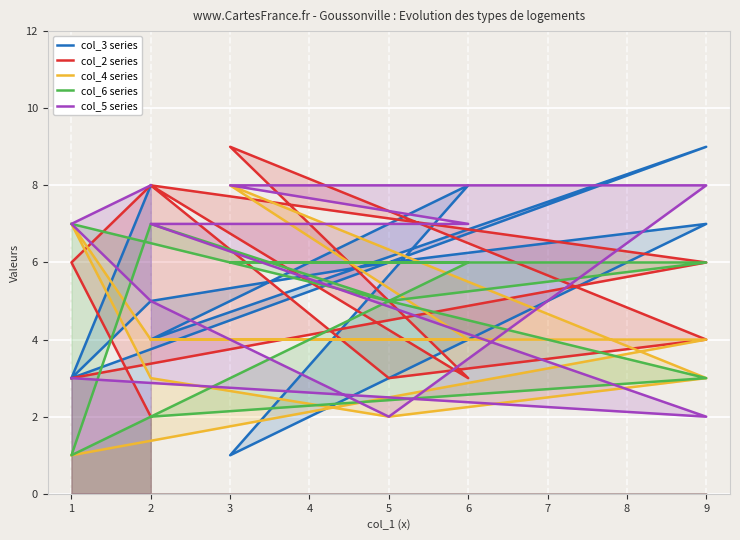

Which series ends up on top after the final intersection of col_4 series and col_3 series?

col_3 series